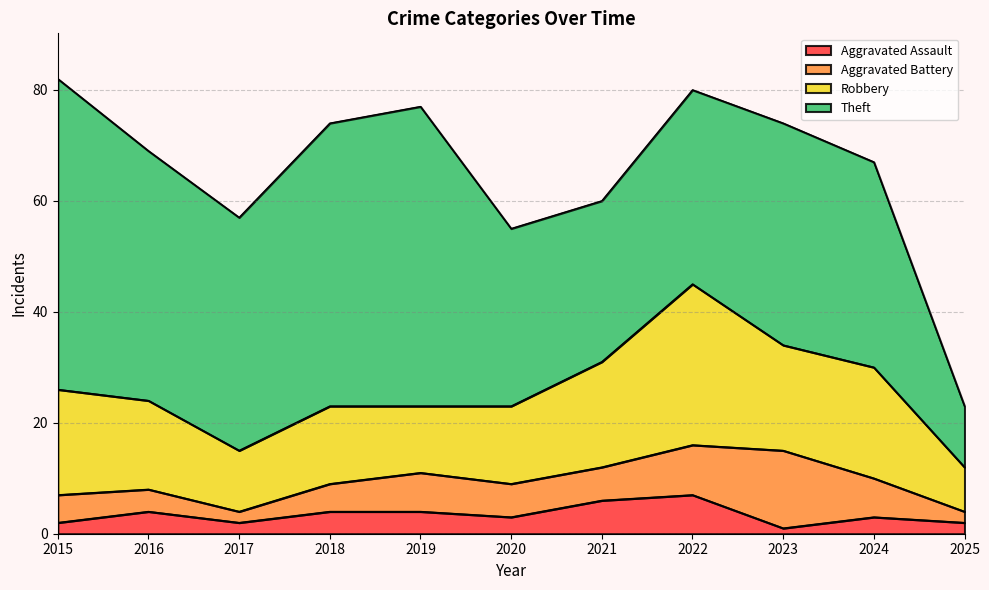

Where is the first local maximum for Theft?

2019